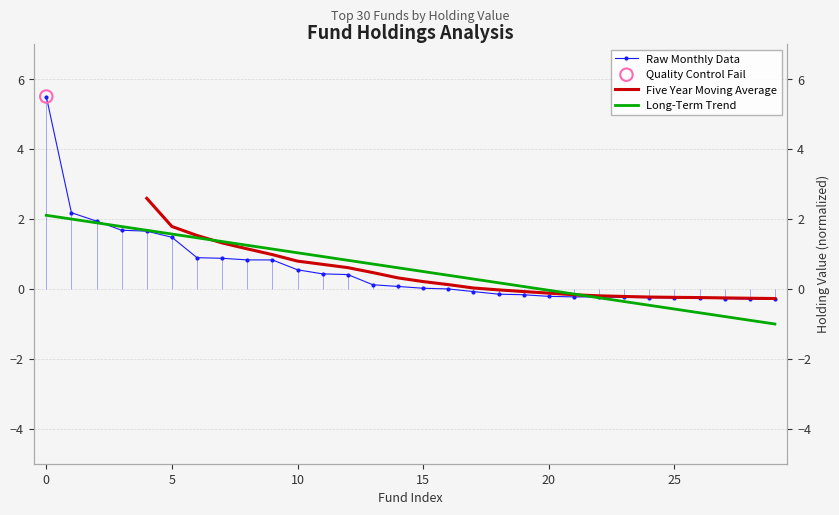

What is the total value across all series at 14?

1.0